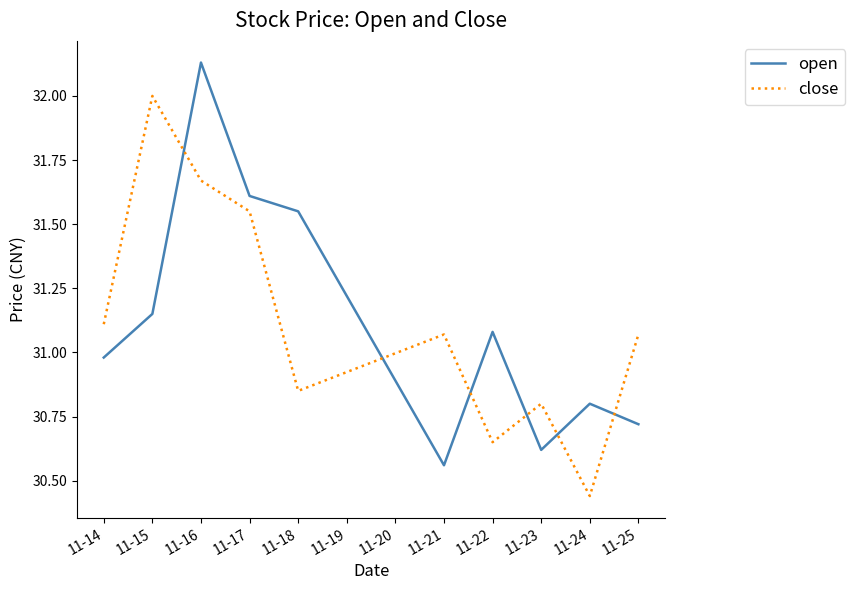

How many intersections are there between close and open?

6